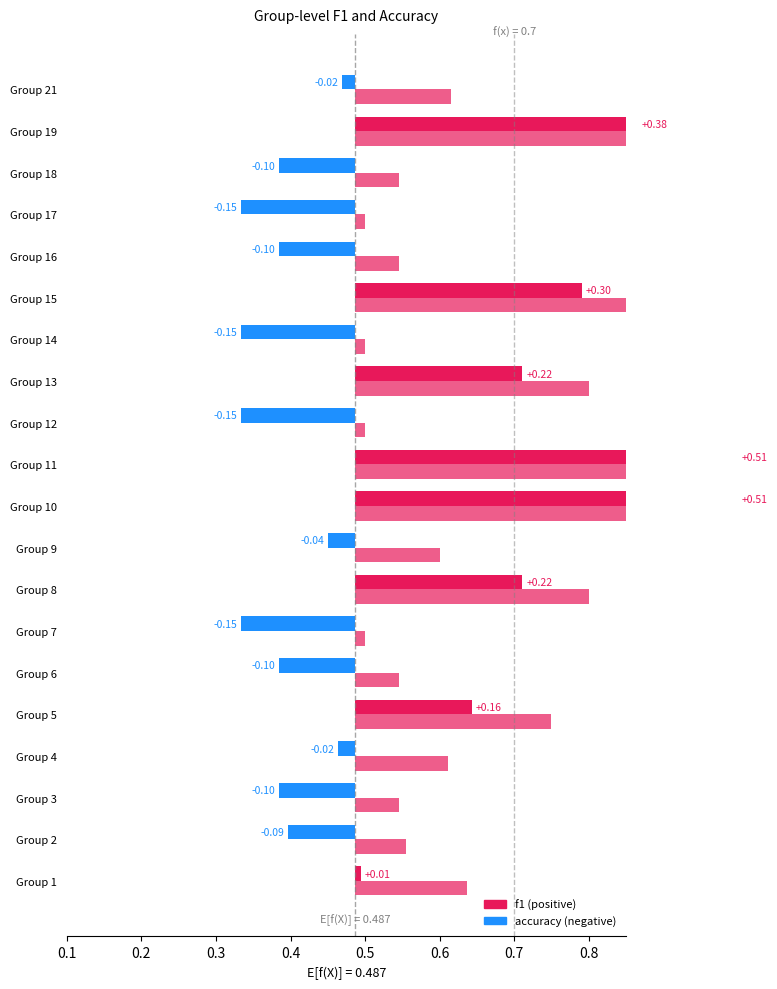

Which has a higher value, 17 or 8?

8